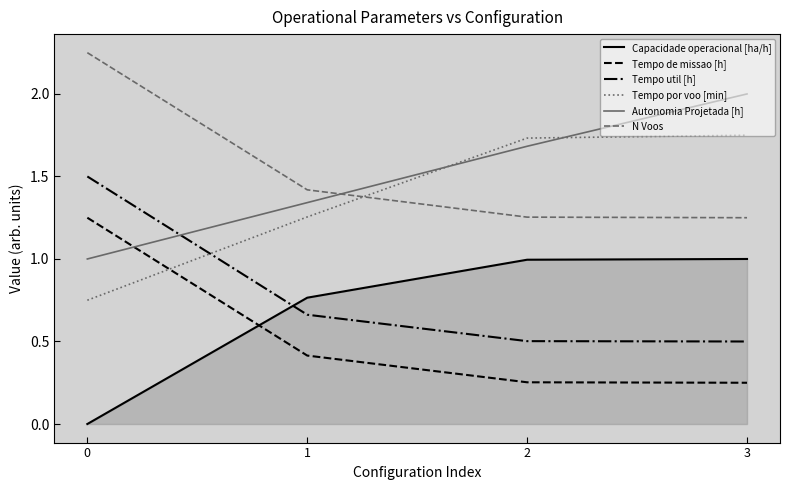

How many N Voos values are between 1 and 2?

3